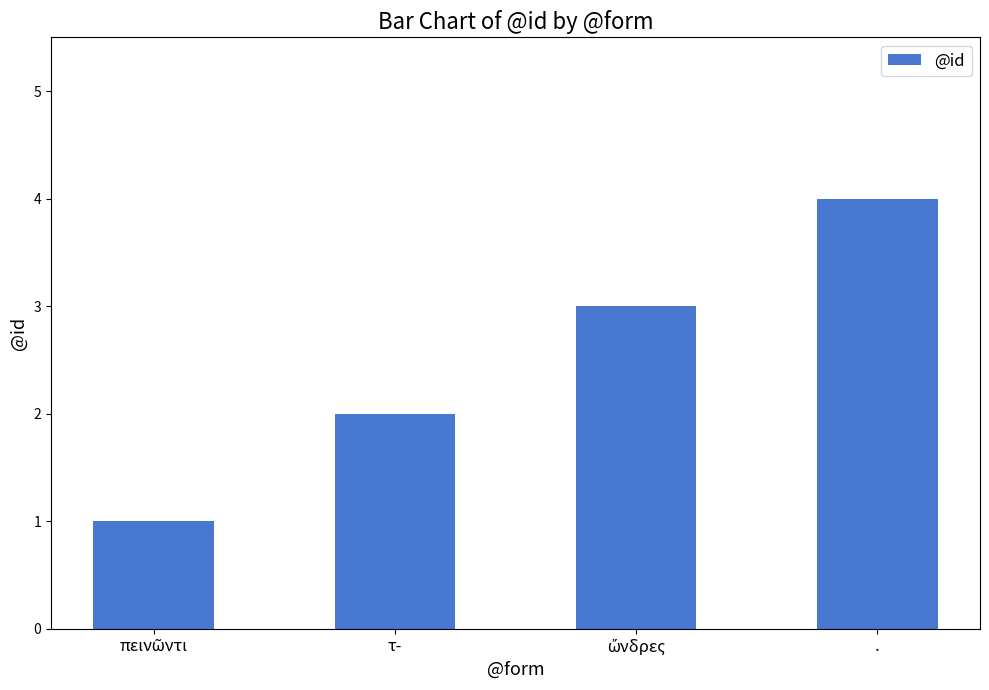

Does the chart contain any negative values?

No